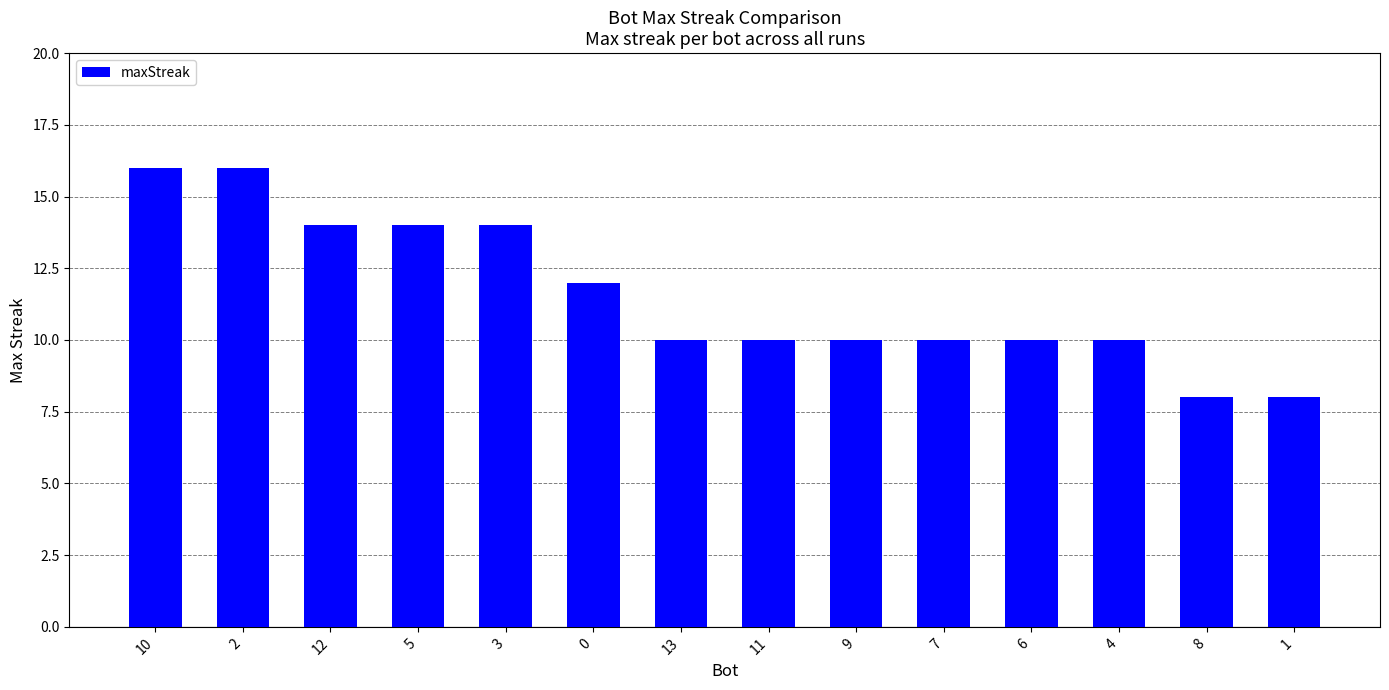

How many bars are there in total?

14